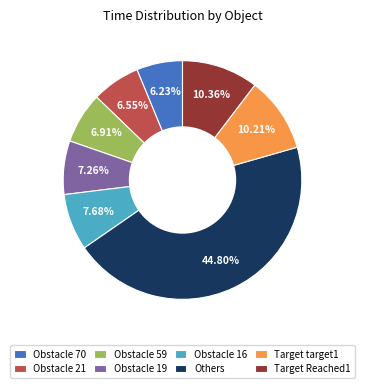

What is the ratio of the value at Obstacle 19 to the value at Obstacle 70?

1.2